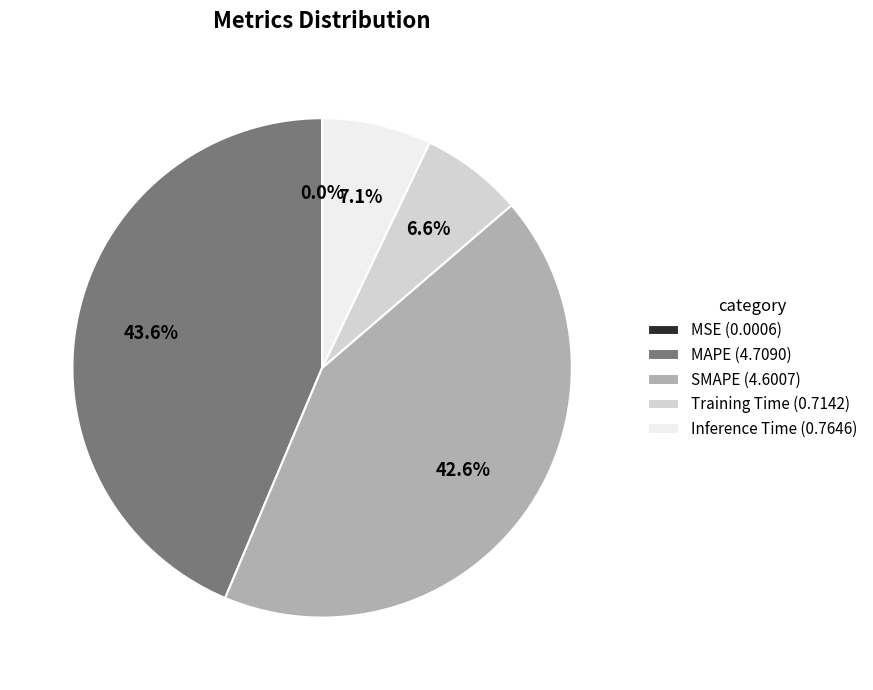

What percentage is NOT represented by Inference Time (0.7646)?

92.9%